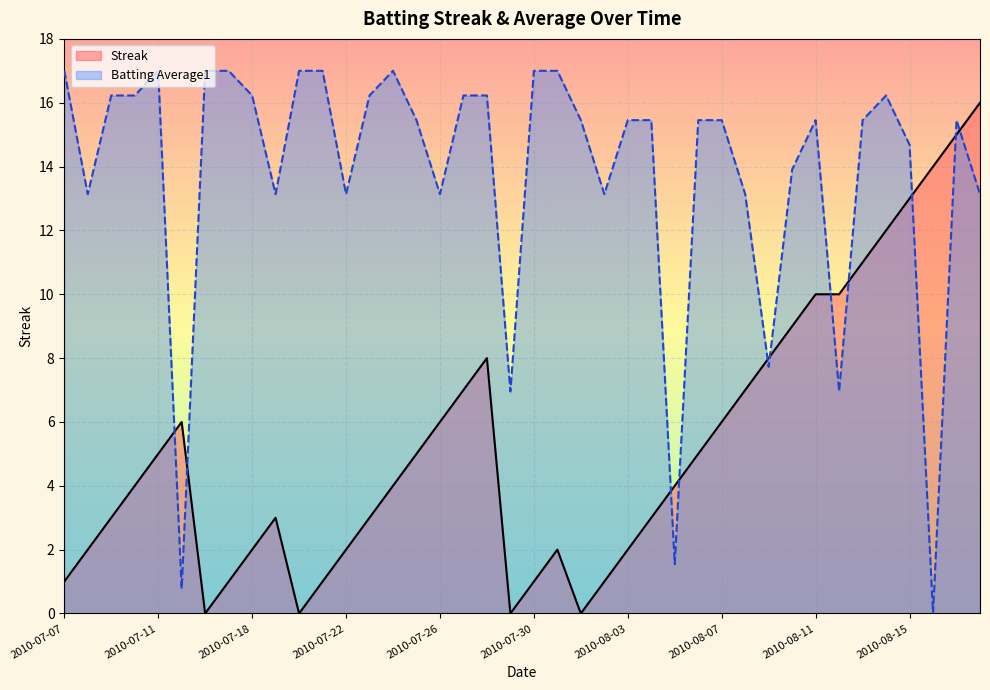

What are all the series names shown in the legend?

Streak, Batting Average1